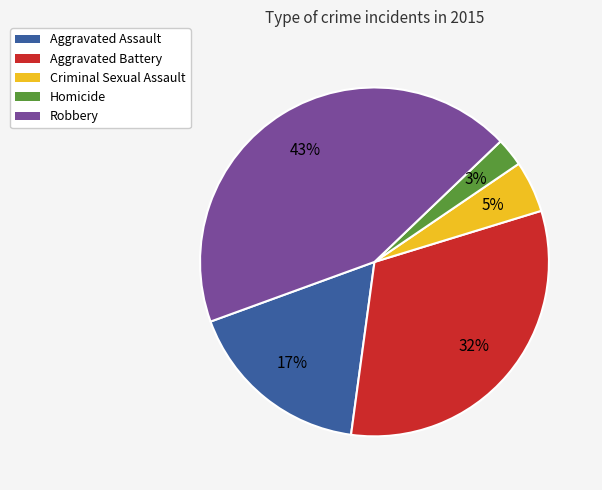

Does Criminal Sexual Assault account for over 50% of the chart?

No